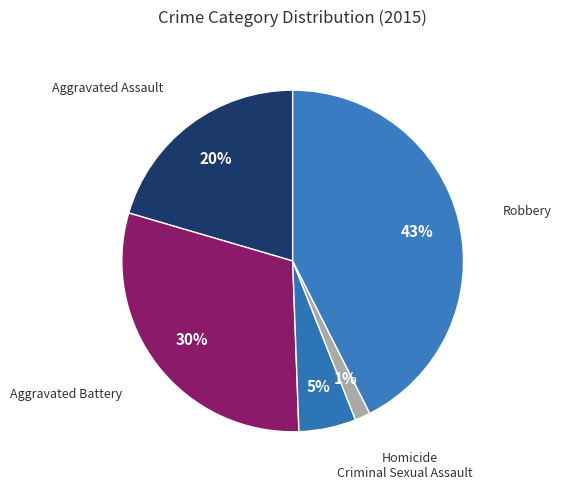

Rank the categories by value from highest to lowest.

Robbery, Aggravated Battery, Aggravated Assault, Criminal Sexual Assault, Homicide